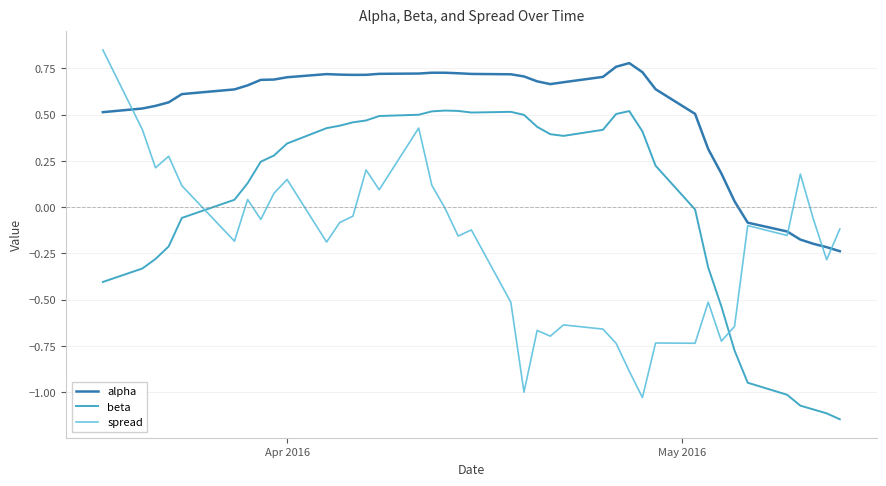

True or false: beta and alpha cross at least once.

False